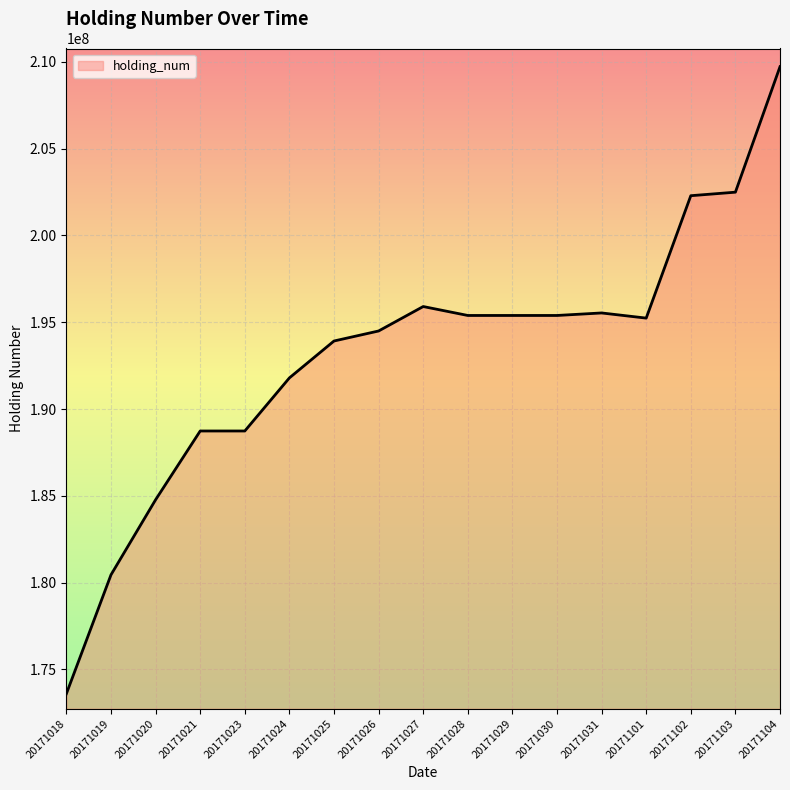

True or false: the data shows 41776030 at 20171021.

False